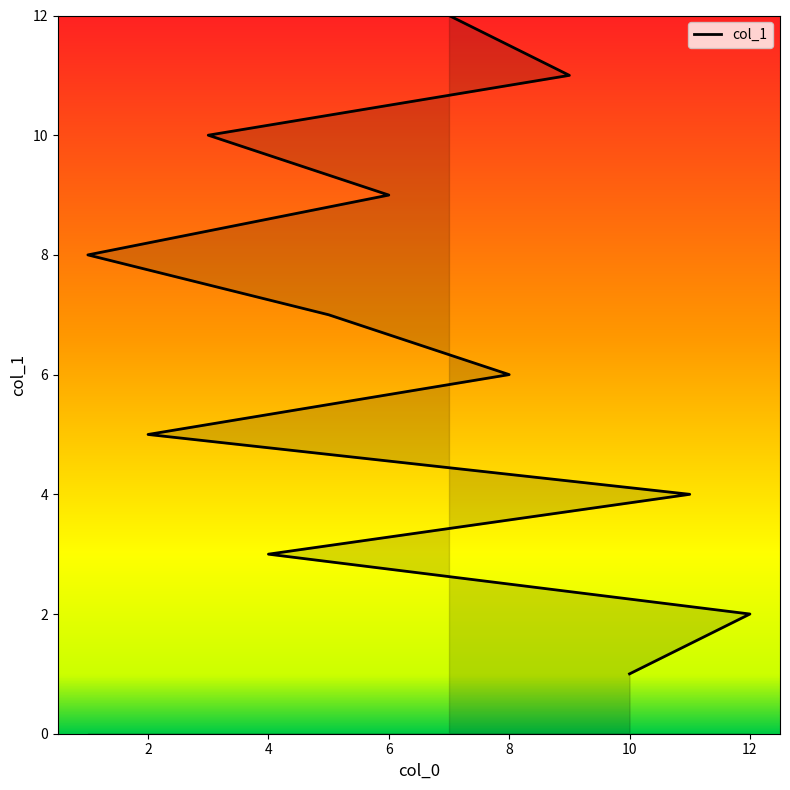

The value at 8 is 3. True or false?

False